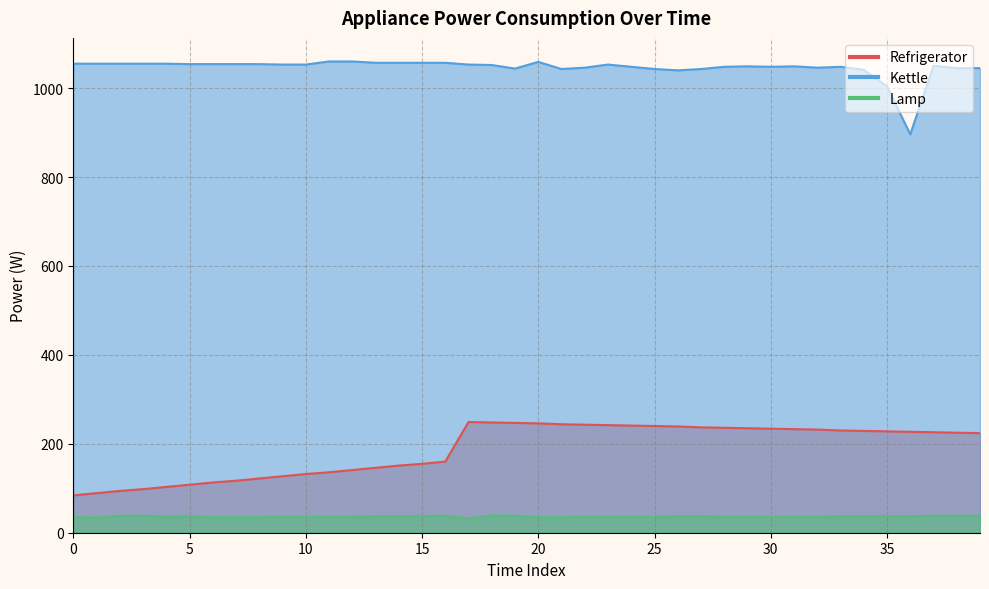

True or false: Lamp has more than 2 interior local peaks.

True